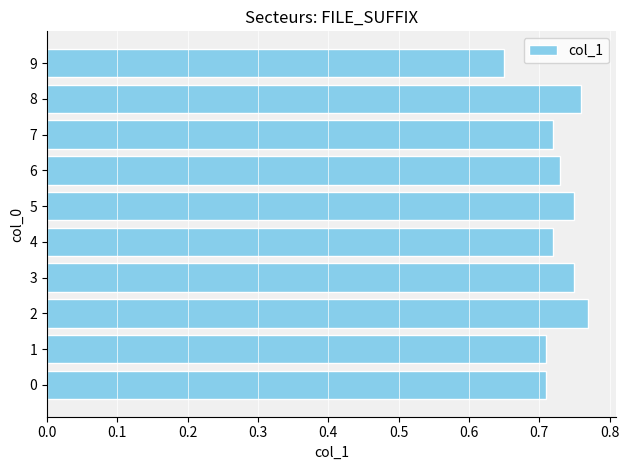

At which category does the chart reach its peak across all series?

2